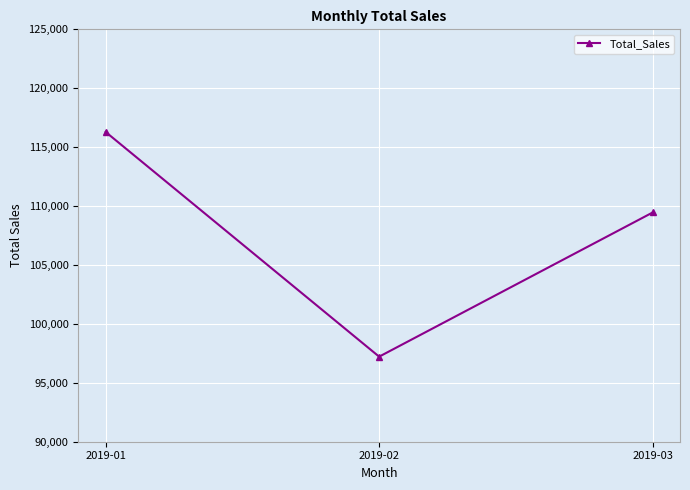

Reading left to right, extract all data points from this chart.

2019-01=116291.9	2019-02=97219.4	2019-03=109455.5